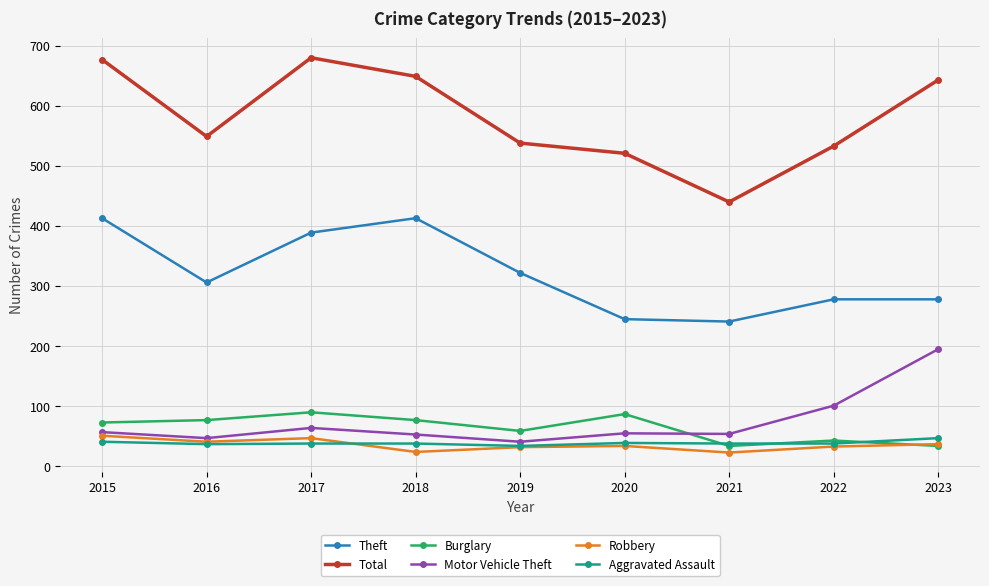

What is the sum of all Aggravated Assault values?

350